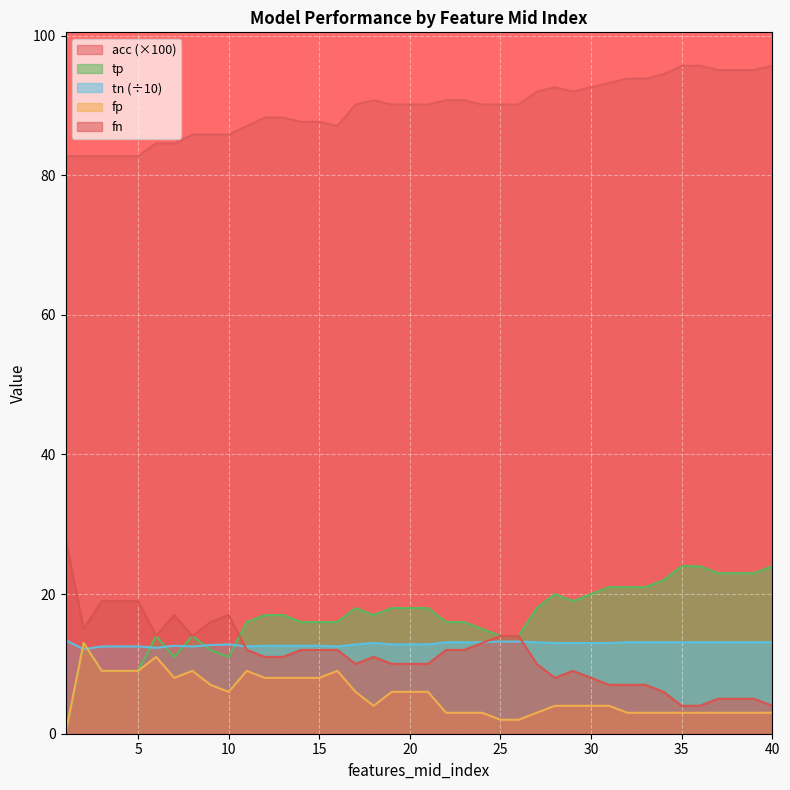

At which label is fp closest to 6?

10